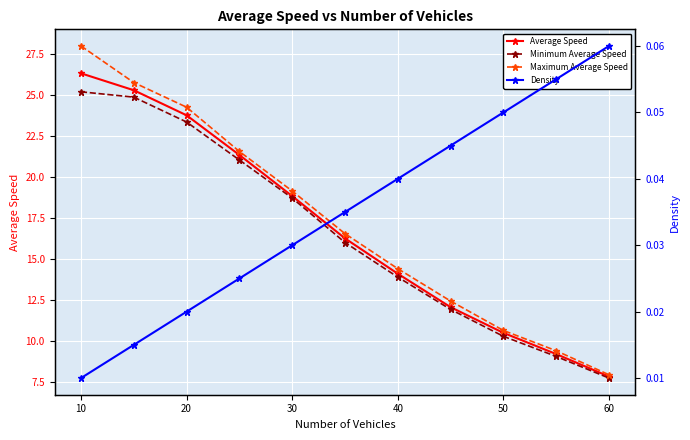

Is the value of Average Speed at 50 greater than the value of Maximum Average Speed at 10?

No